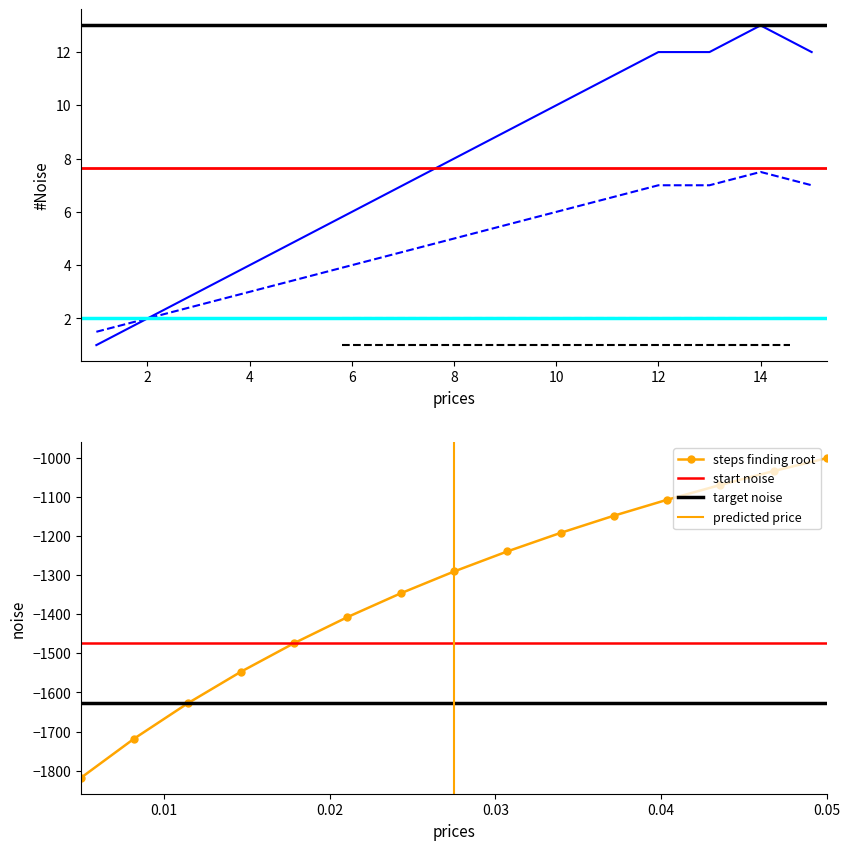

What is the difference between the grade values at 7 and 2?

5.0